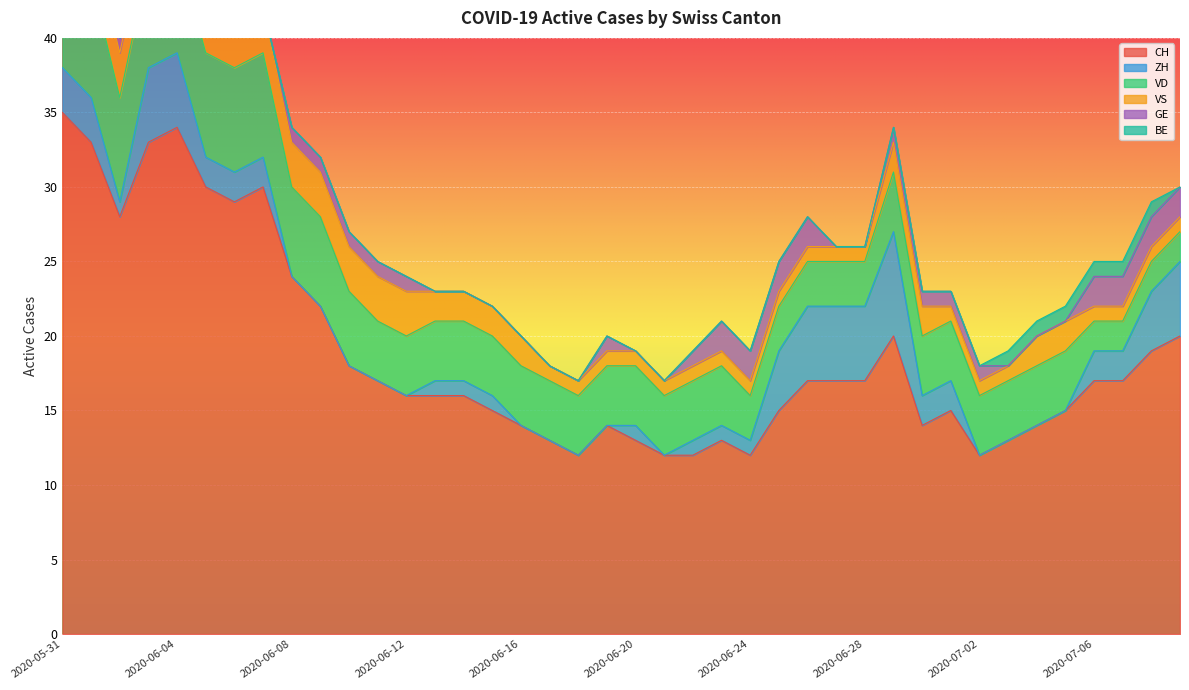

How many series are shown in this chart?

6